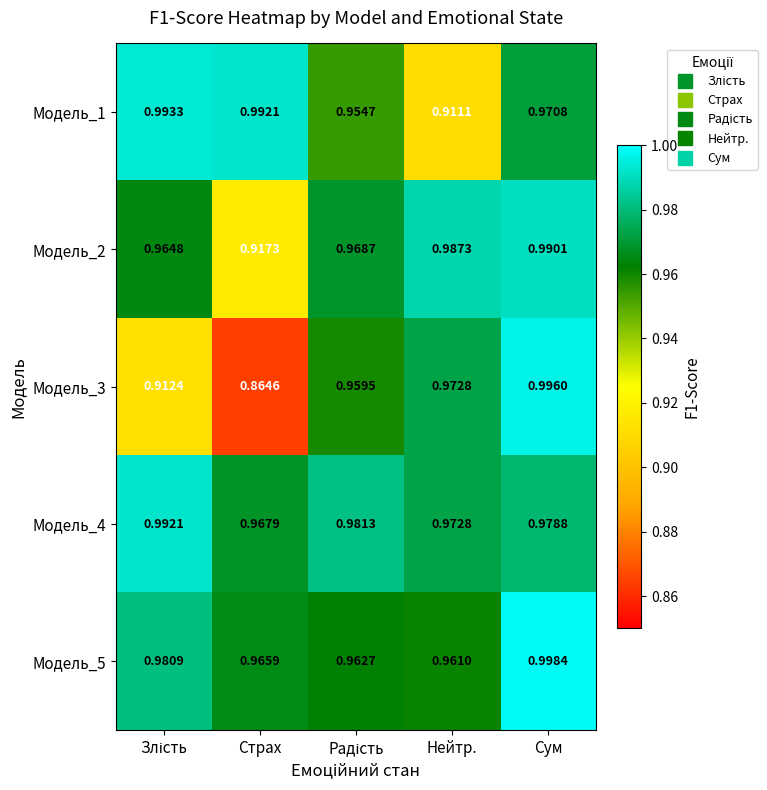

What is the spread (max minus min) of values at Нейтр.?

0.1